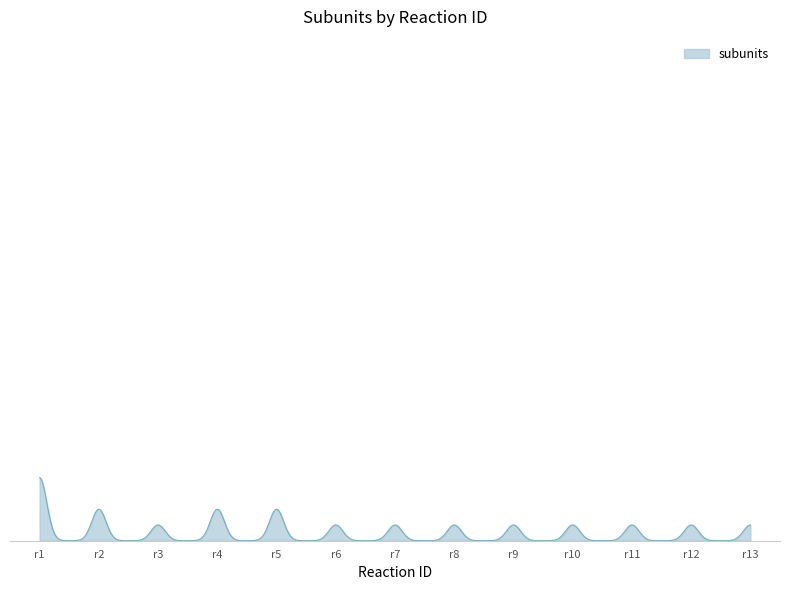

What is the maximum value shown in the chart?

4